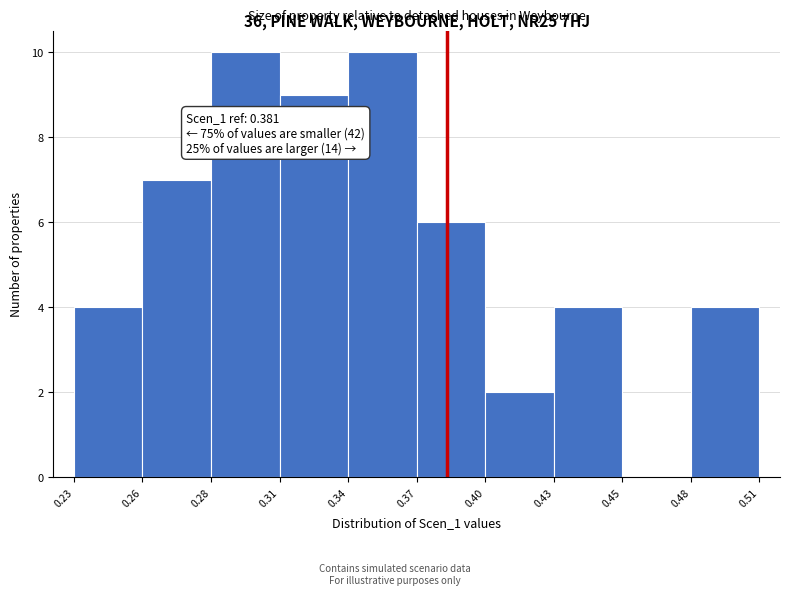

Reading left to right, what are all the values shown in this chart?

0.23=4	0.26=7	0.28=10	0.31=9	0.34=10	0.37=6	0.40=2	0.43=4	0.45=0	0.48=4